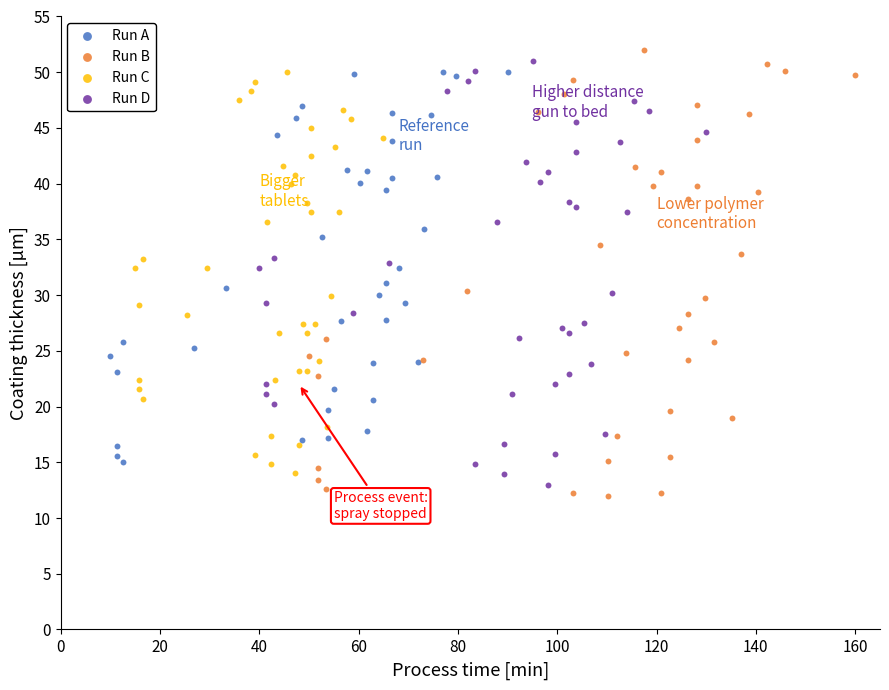

Which series has the widest spread of Y values?

Run B